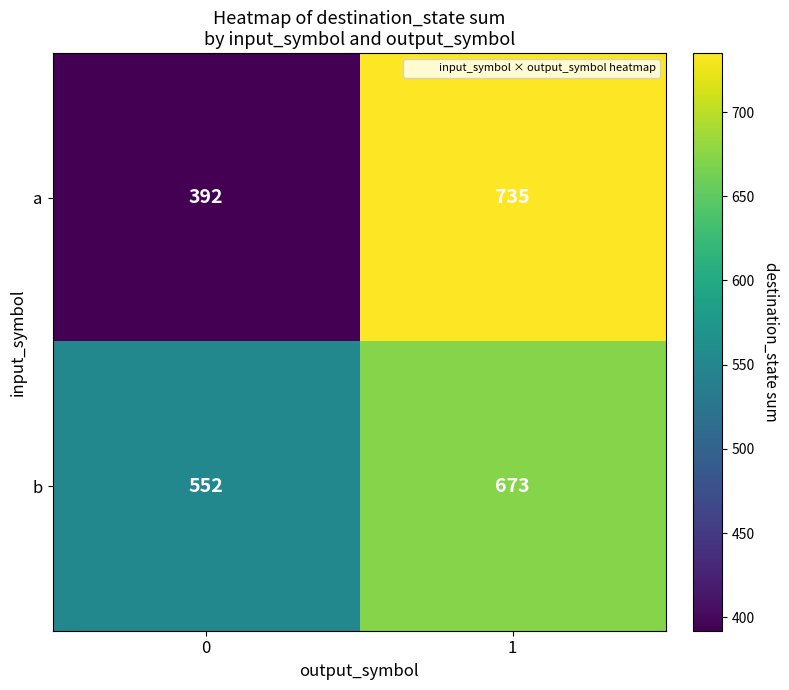

Rank the categories by a value from highest to lowest.

1, 0